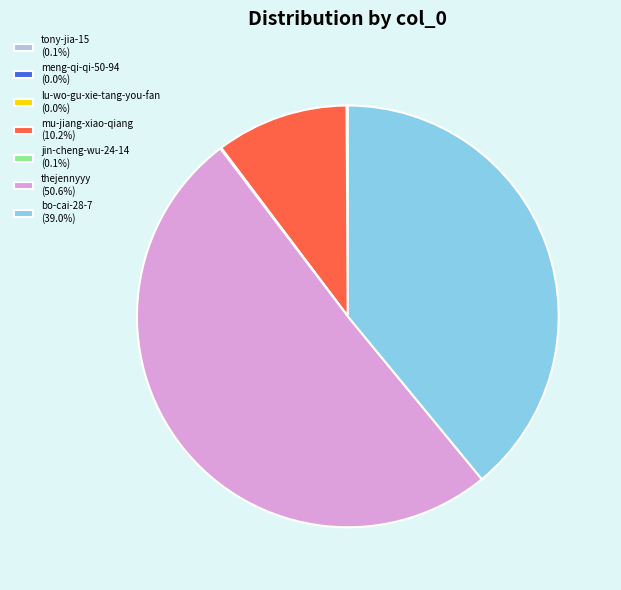

To the nearest percent, what is the difference between the largest and smallest slice percentages?

51%